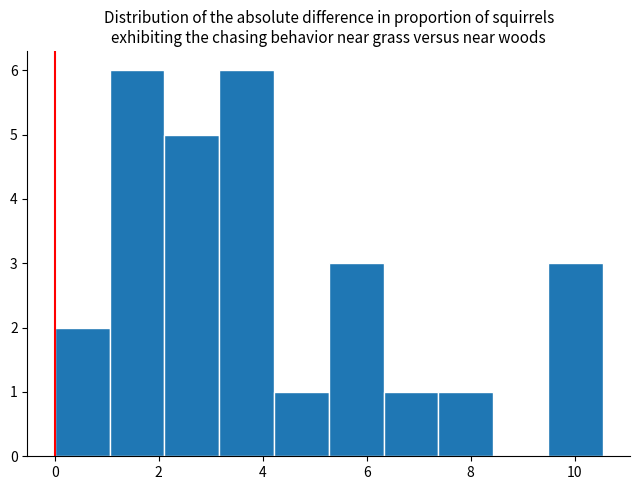

Reading left to right, list every bar in this chart as the range it spans on the x-axis followed by its height. Neither the bar edges nor the heights are printed on the chart, so give them approximately, as read against the axes.

0.0 to 1.0: 2
1.0 to 2.2: 6
2.2 to 3.2: 5
3.2 to 4.2: 6
4.2 to 5.2: 1
5.2 to 6.4: 3
6.4 to 7.4: 1
7.4 to 8.4: 1
8.4 to 9.4: 0
9.4 to 10.6: 3